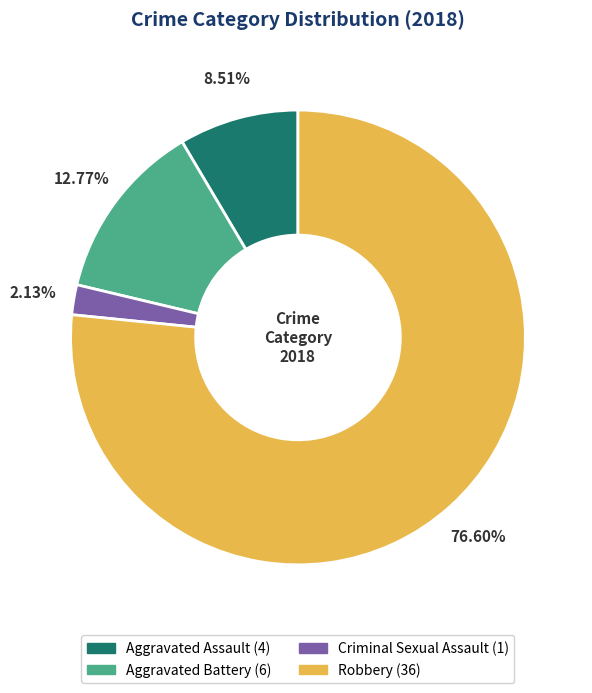

Which has a higher value, Criminal Sexual Assault or Aggravated Battery?

Aggravated Battery